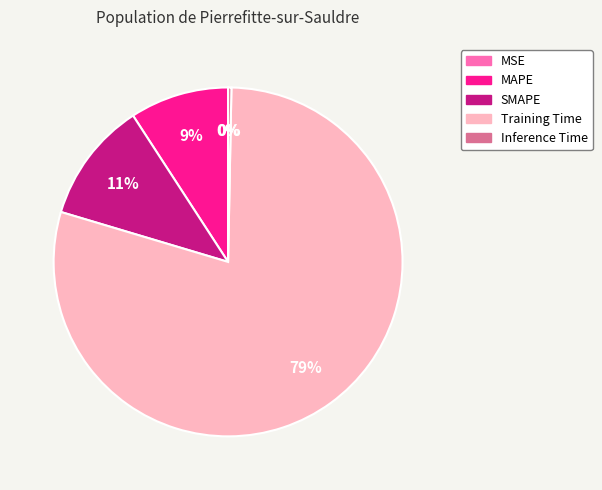

What is the largest slice in the pie chart?

Training Time